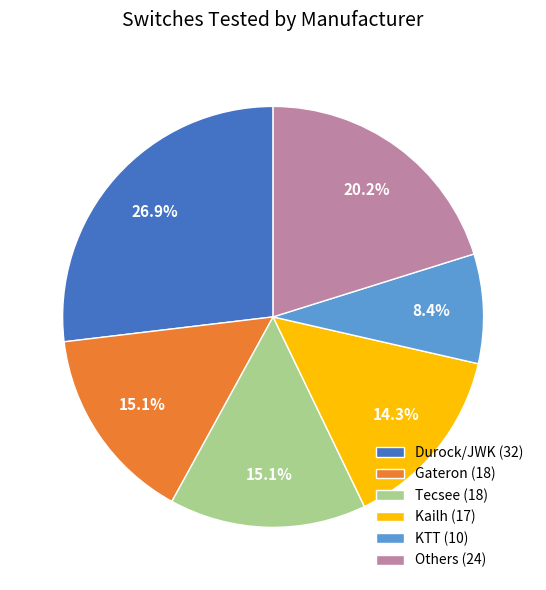

What is the ratio of the value at KTT (10) to the value at Durock/JWK (32)?

0.3